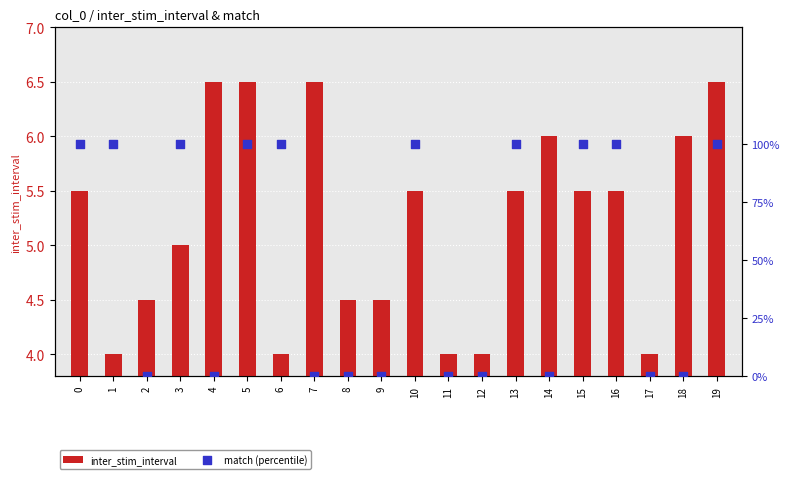

Which series reaches the maximum Y coordinate?

match (percentile)